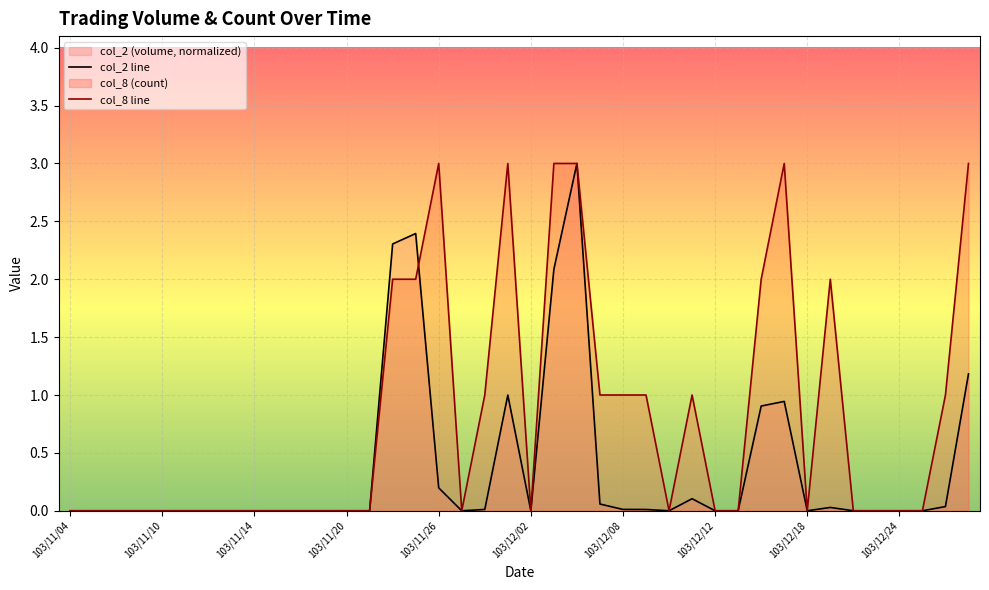

How many lines are shown in the chart?

2